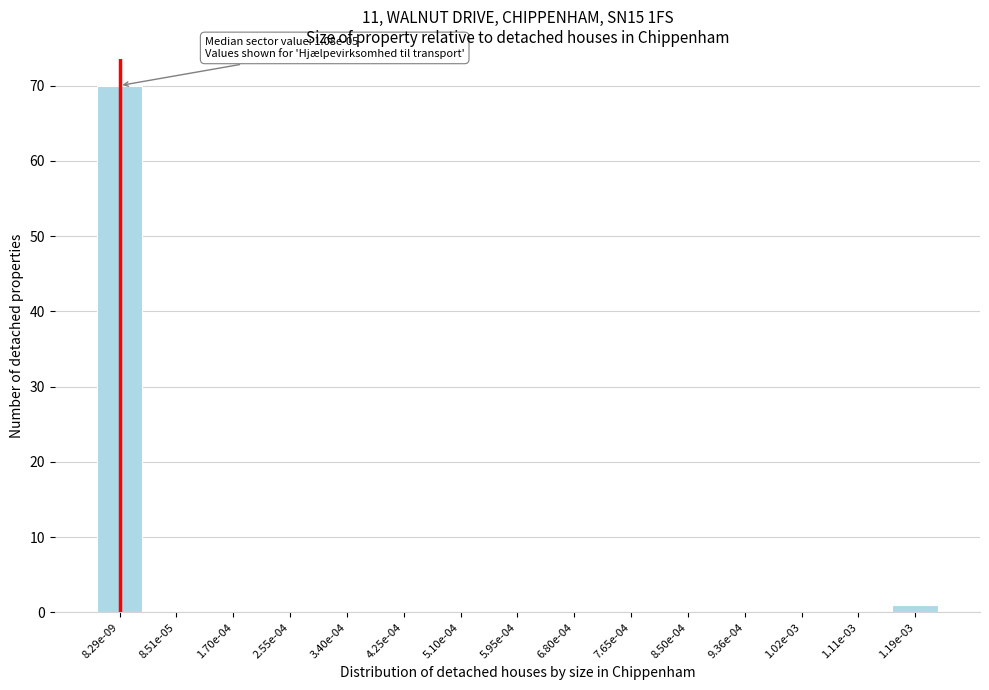

Reading right to left, what are all the values shown in this chart?

1.19e-03=1	1.11e-03=0	1.02e-03=0	9.36e-04=0	8.50e-04=0	7.65e-04=0	6.80e-04=0	5.95e-04=0	5.10e-04=0	4.25e-04=0	3.40e-04=0	2.55e-04=0	1.70e-04=0	8.51e-05=0	8.29e-09=70